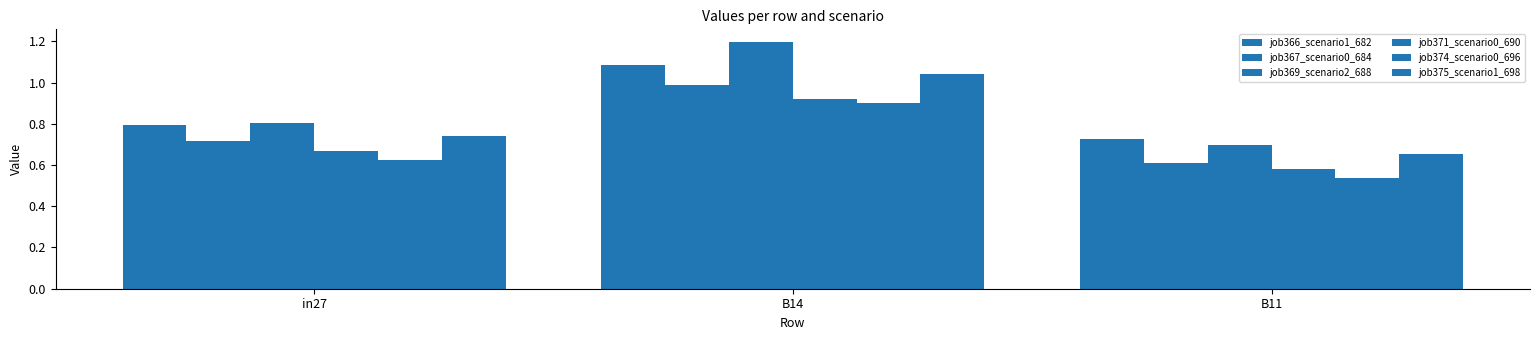

Is it true that job369_scenario2_688 equals 1.2 at B11?

False